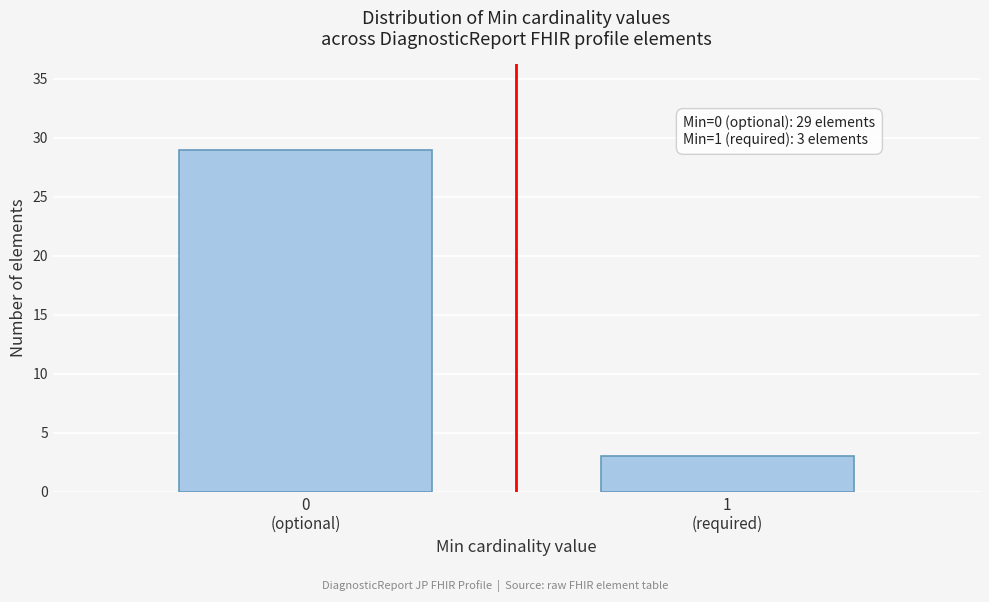

Reading left to right, what are all the values shown in this chart?

29	3